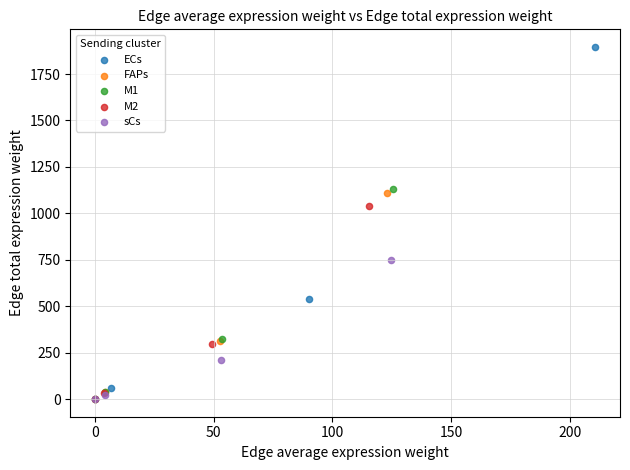

Which series reaches the maximum Y coordinate?

ECs